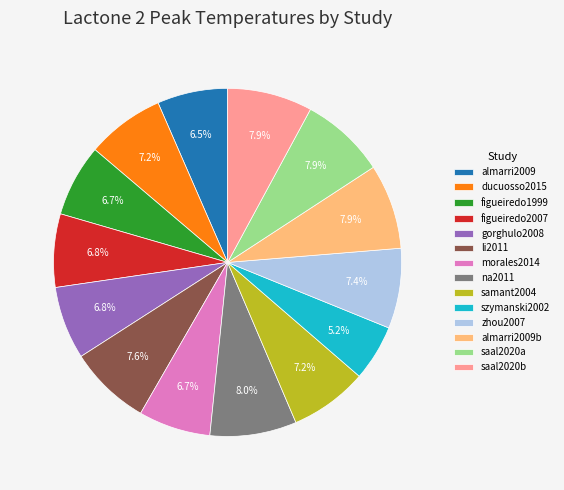

Which slice is the smallest?

szymanski2002